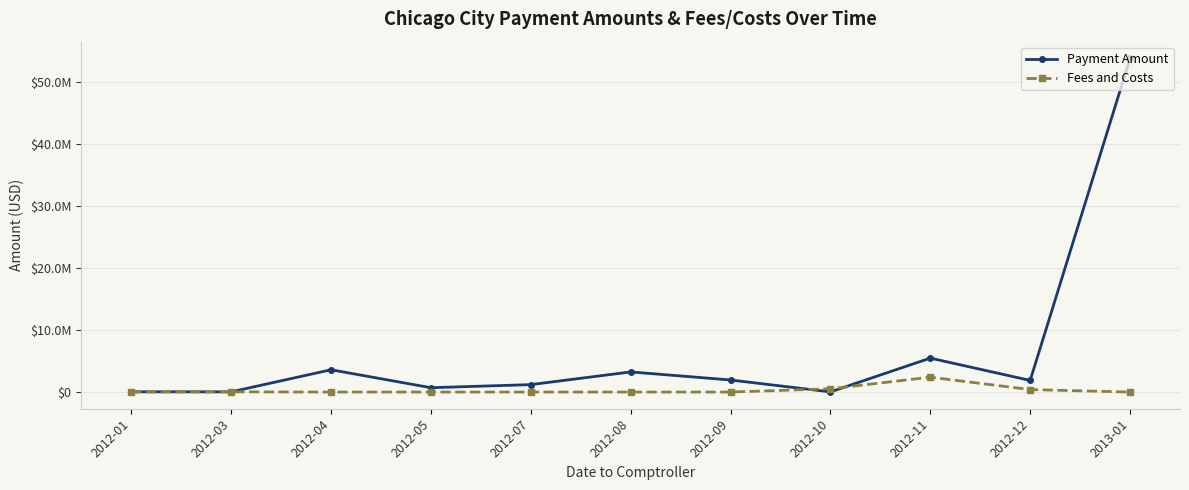

Where do Fees and Costs and Payment Amount first cross each other?

2012-01 and 2012-03